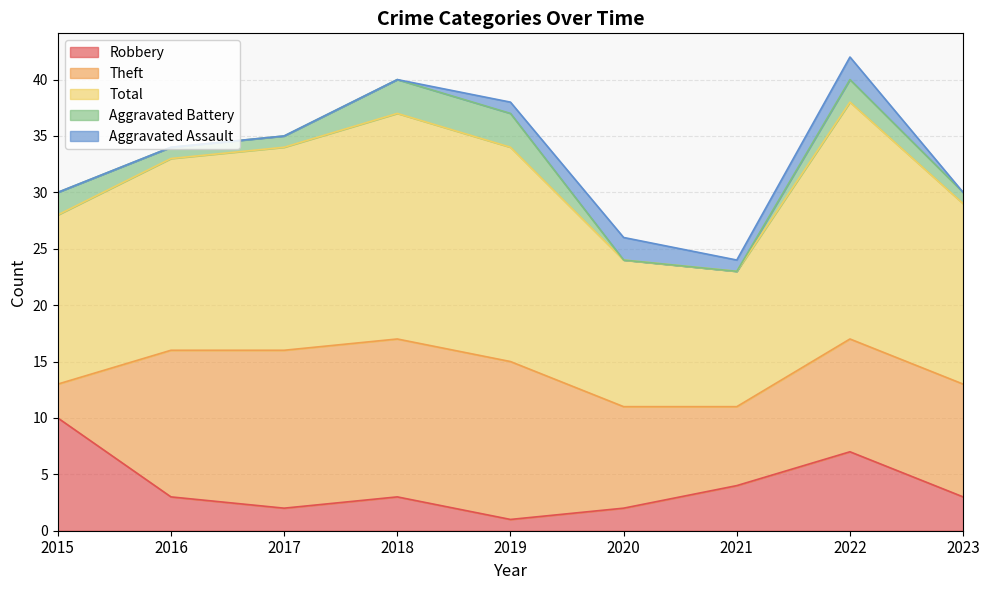

How many data points does each series have?

9